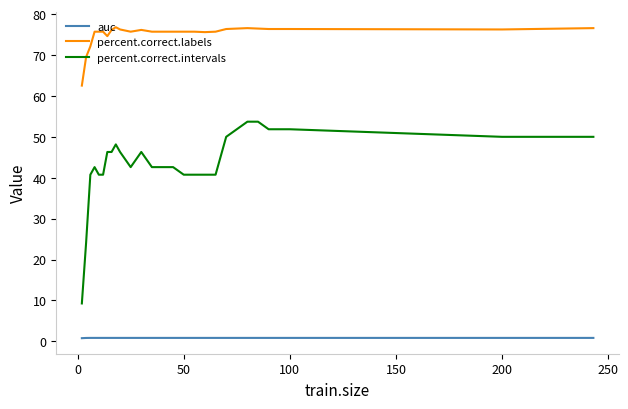

What is the difference between the maximum and minimum values in the percent.correct.intervals series?

44.4